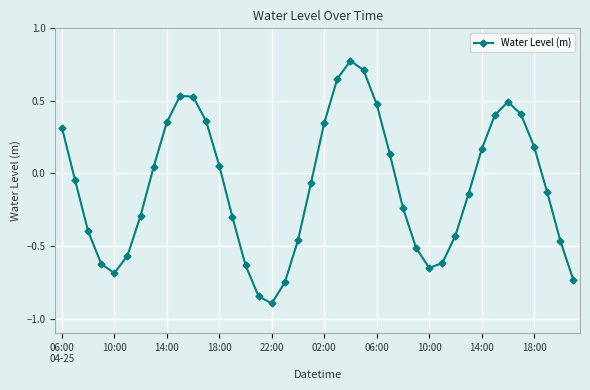

True or false: the data has more than 1 interior local peaks.

True